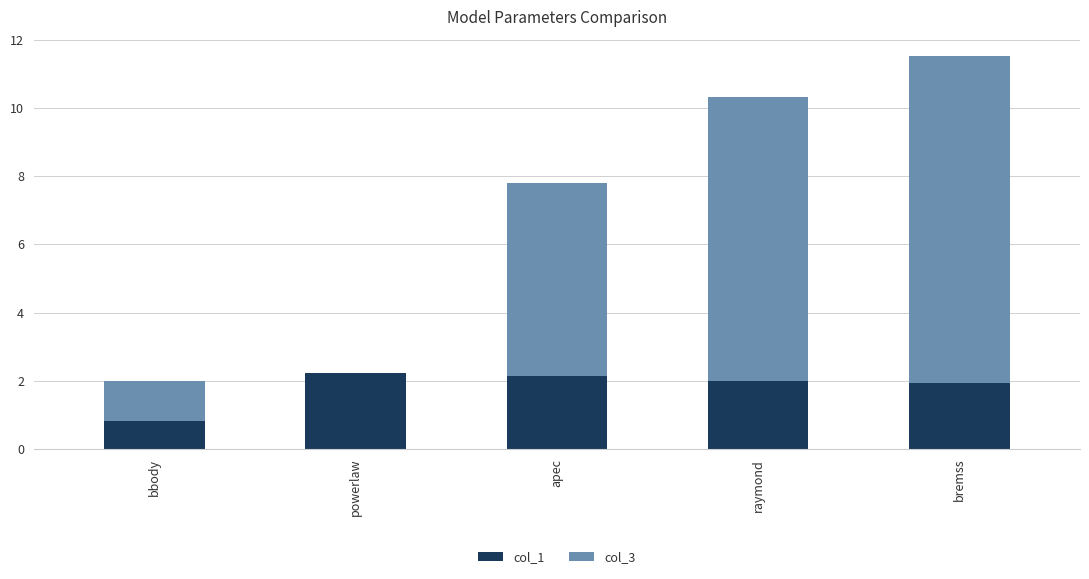

The col_1 series shows 2.2 at powerlaw. True or false?

True